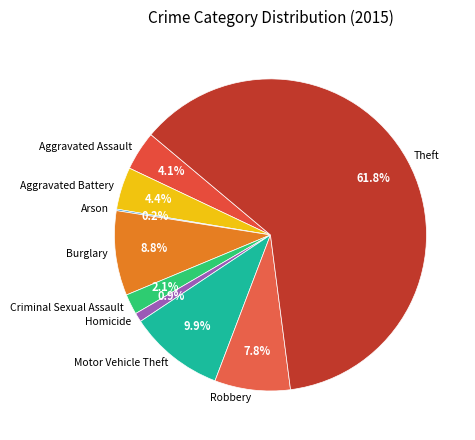

Is it true that Burglary is 9% of the pie?

True